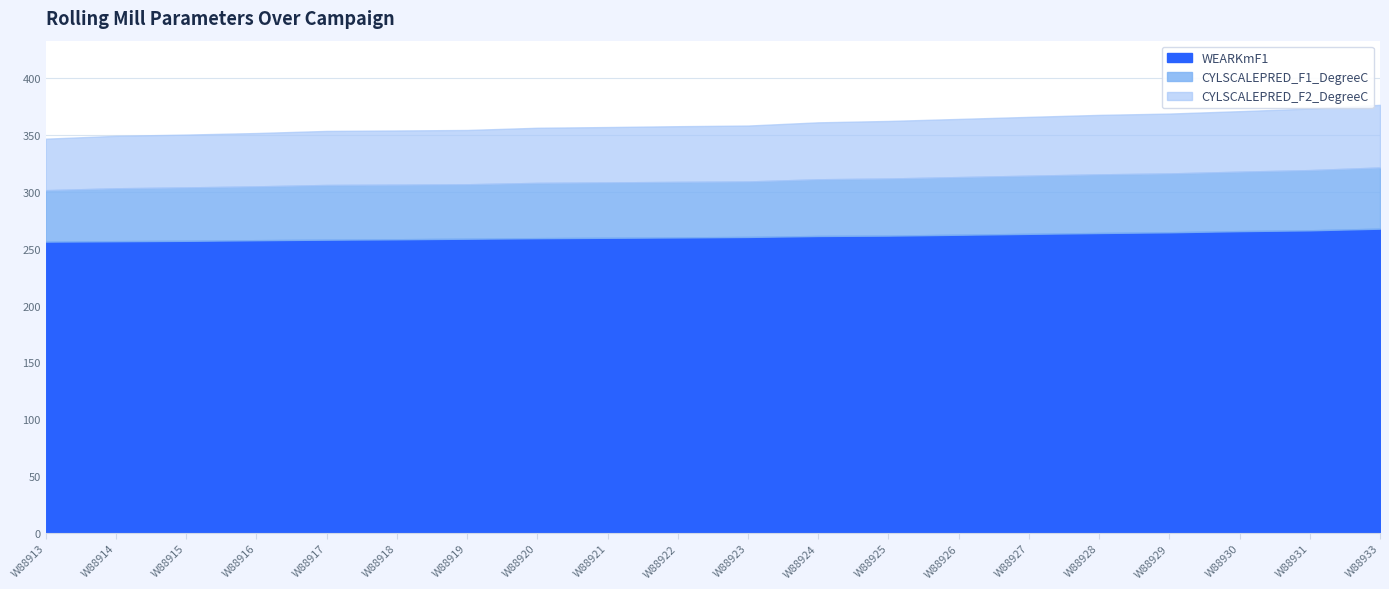

What is the total value across all series at W88914?

349.4